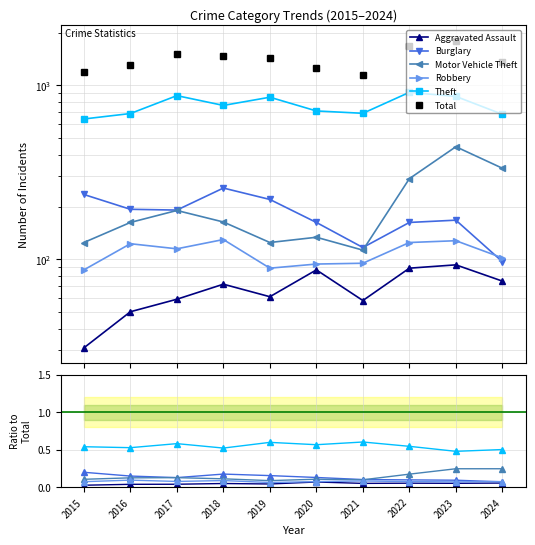

Is the value of Total at 2018 greater than the value of Motor Vehicle Theft at 2022?

Yes